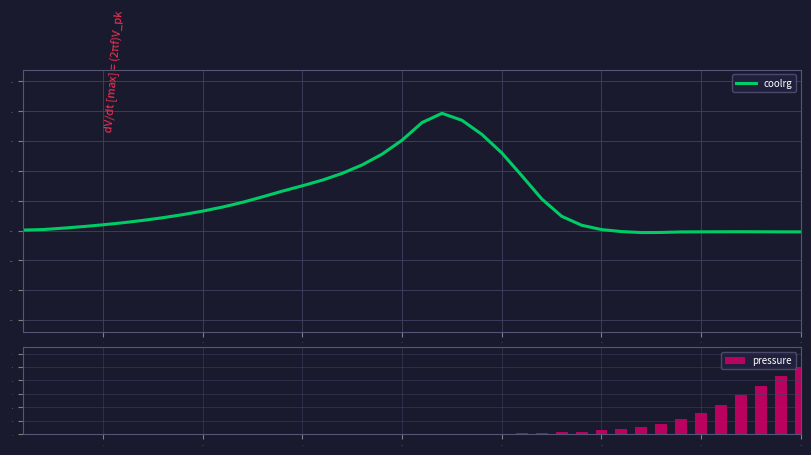

True or false: coolrg has a value of 0.3 at 20.

False